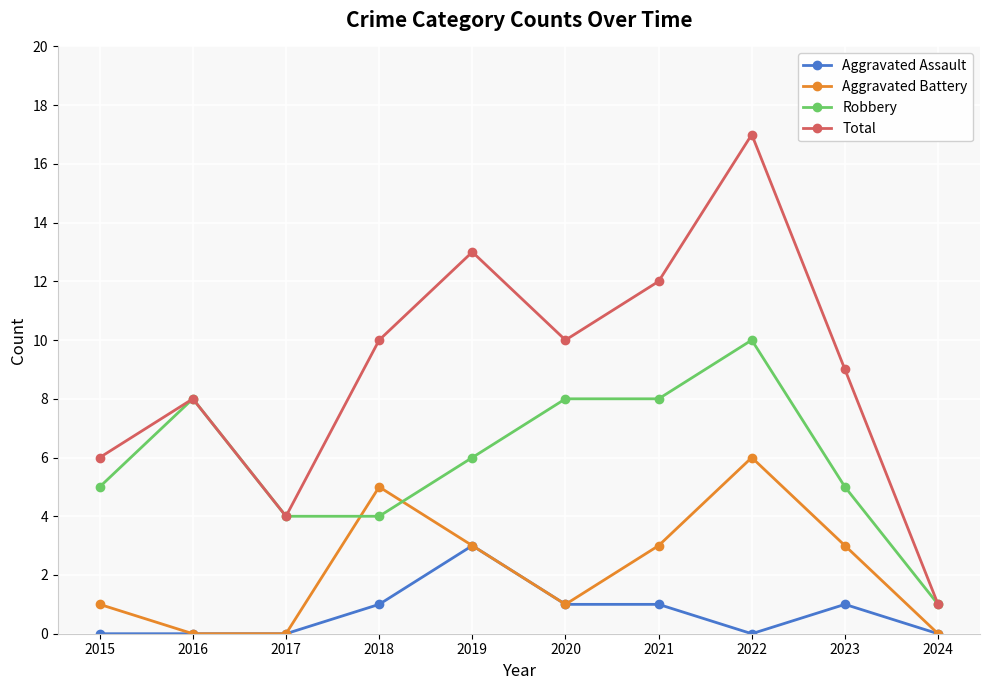

The value of Aggravated Assault at 2019 is 5. True or false?

False